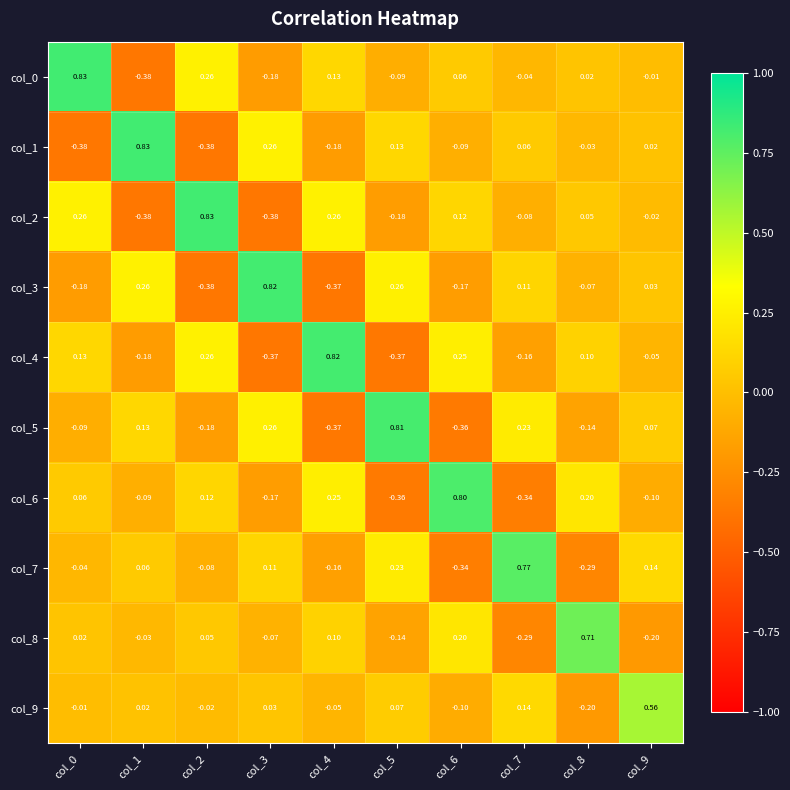

Is the value of col_1 at col_1 greater than the value of col_2 at col_6?

Yes